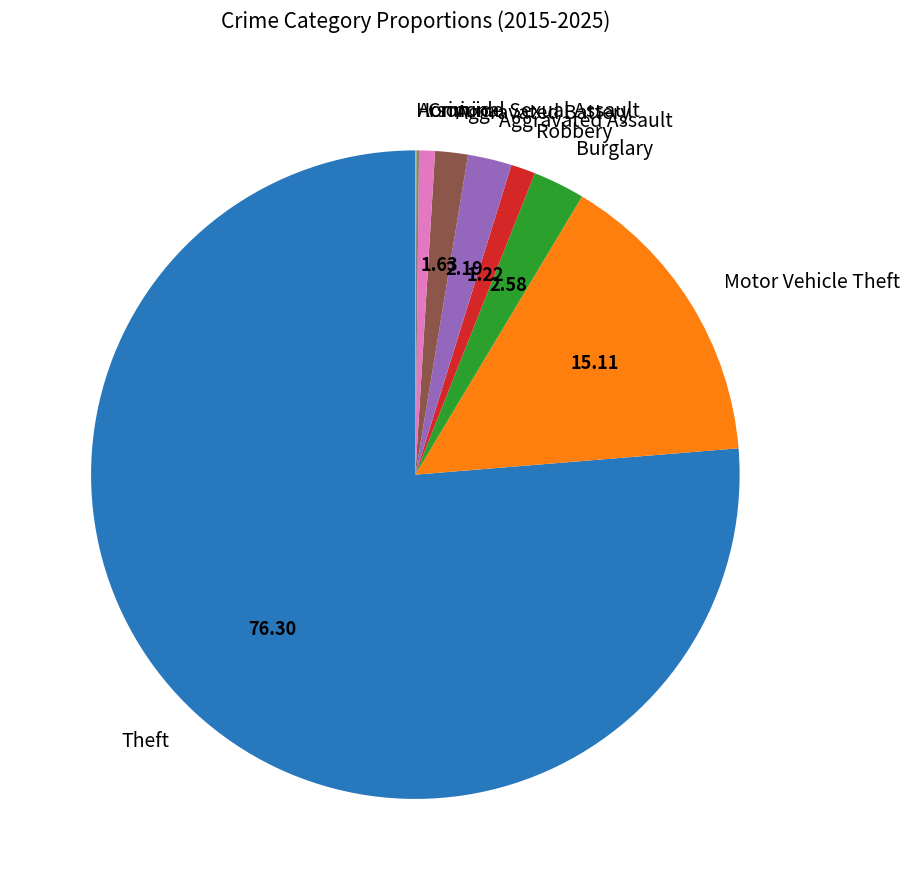

Which slice is the largest?

Theft